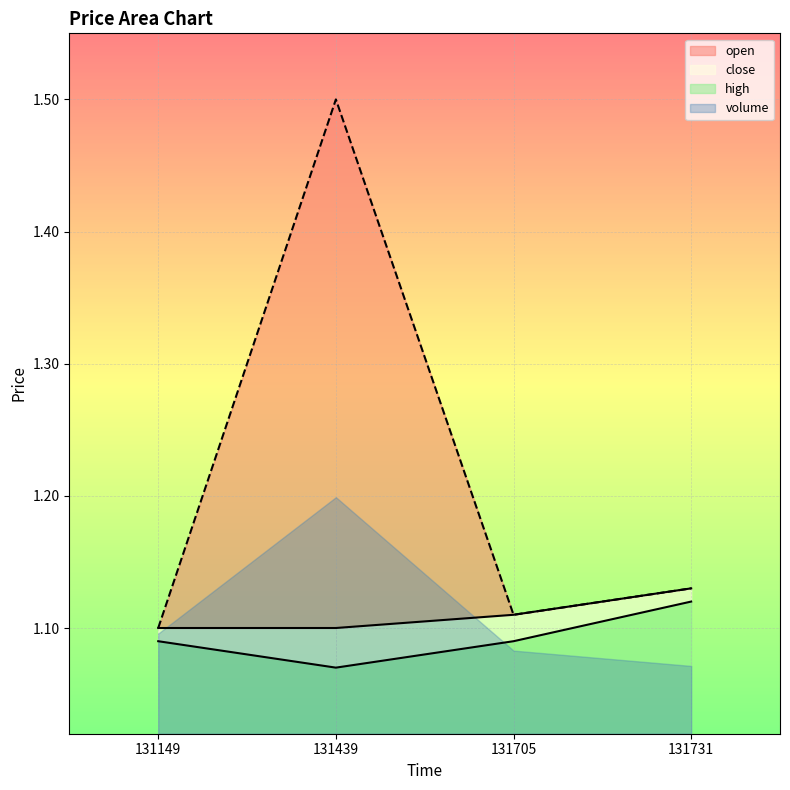

What is the value of the open point at the 4th from the left?

1.1